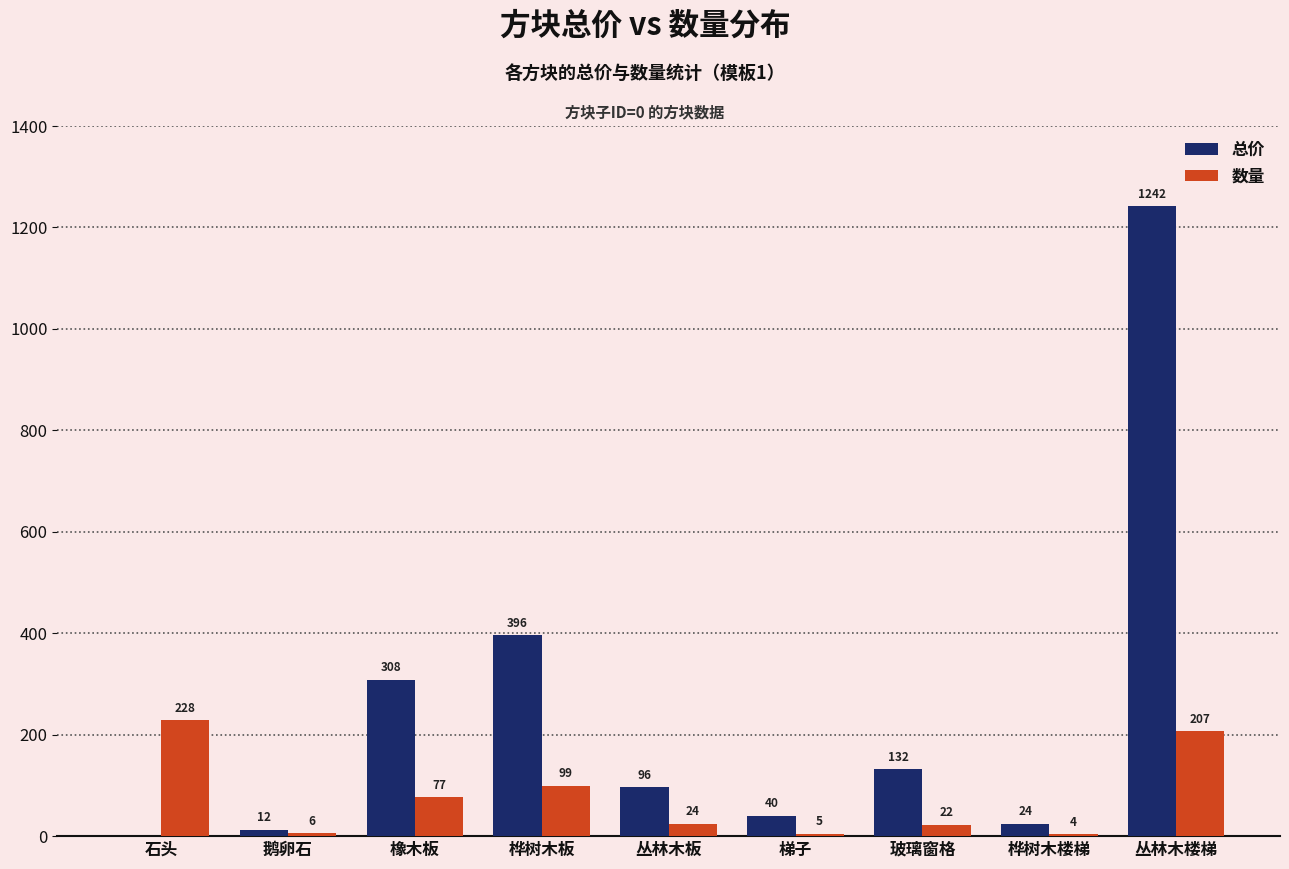

Which series changed the most between 橡木板 and 梯子?

总价